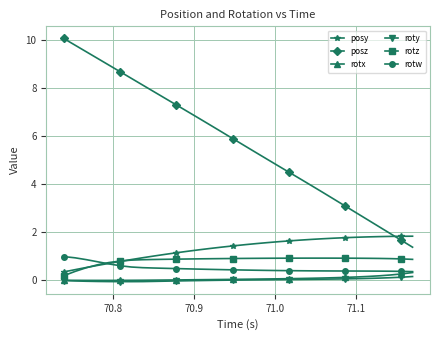

Which series has the largest total across all categories?

posz